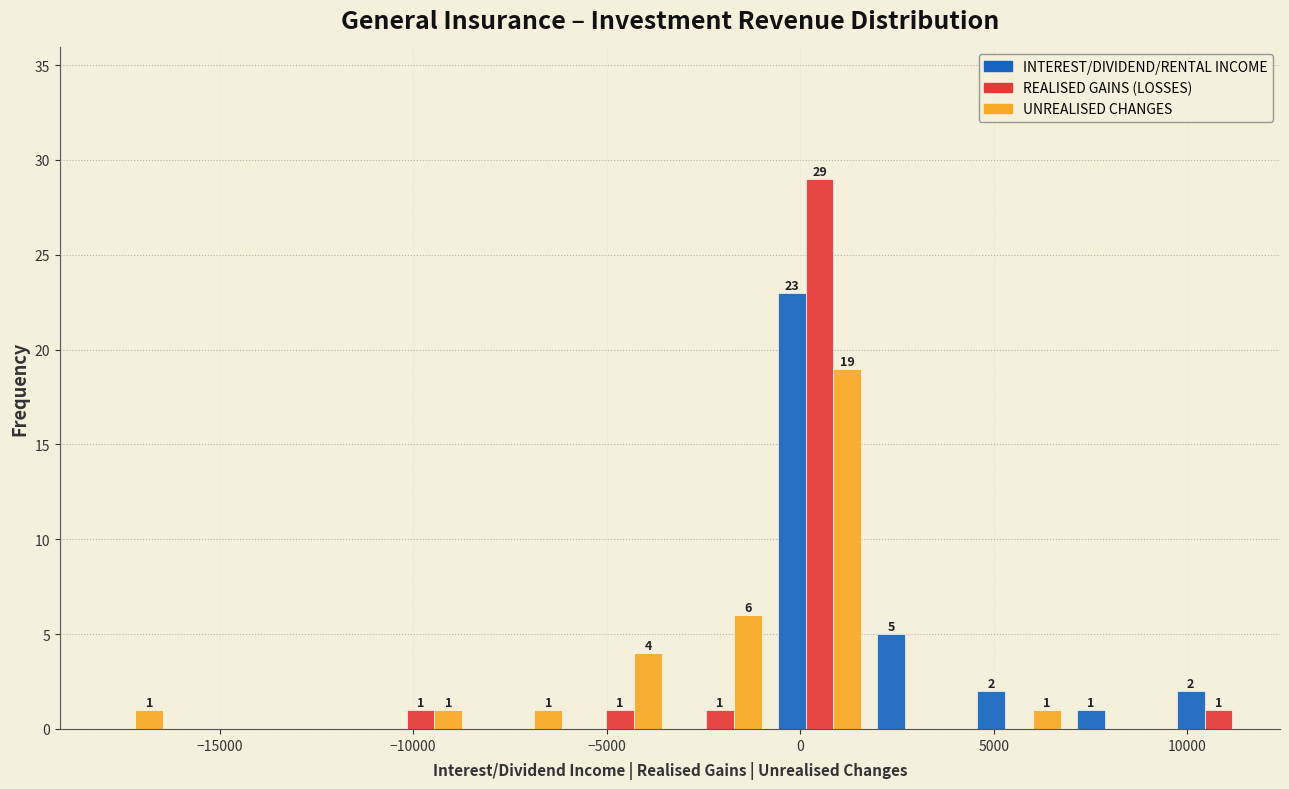

In the UNREALISED CHANGES series, which range on the x-axis has the tallest bar?

-1000 to 2000